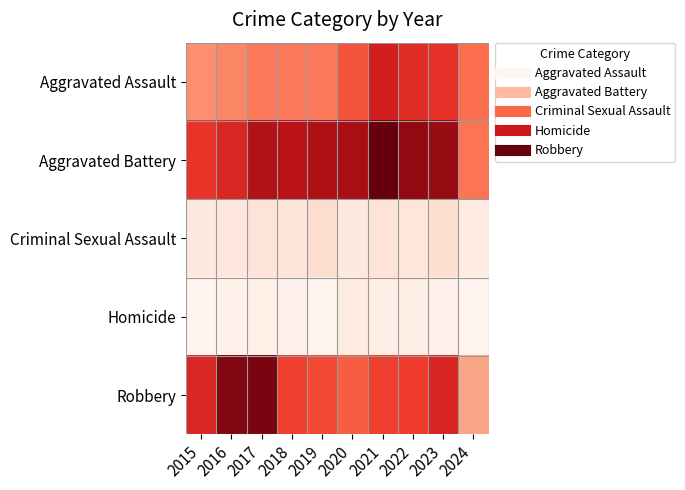

Reading right to left, transcribe all the data shown in this chart.

Aggravated Assault: 2024=241	2023=320	2022=327	2021=352	2020=273	2019=223	2018=225	2017=225	2016=206	2015=194
Aggravated Battery: 2024=231	2023=432	2022=439	2021=479	2020=416	2019=407	2018=389	2017=400	2016=336	2015=316
Criminal Sexual Assault: 2024=40	2023=72	2022=55	2021=61	2020=48	2019=77	2018=60	2017=62	2016=50	2015=46
Homicide: 2024=20	2023=28	2022=36	2021=38	2020=41	2019=22	2018=25	2017=33	2016=26	2015=15
Robbery: 2024=160	2023=341	2022=304	2021=300	2020=263	2019=287	2018=301	2017=460	2016=454	2015=337